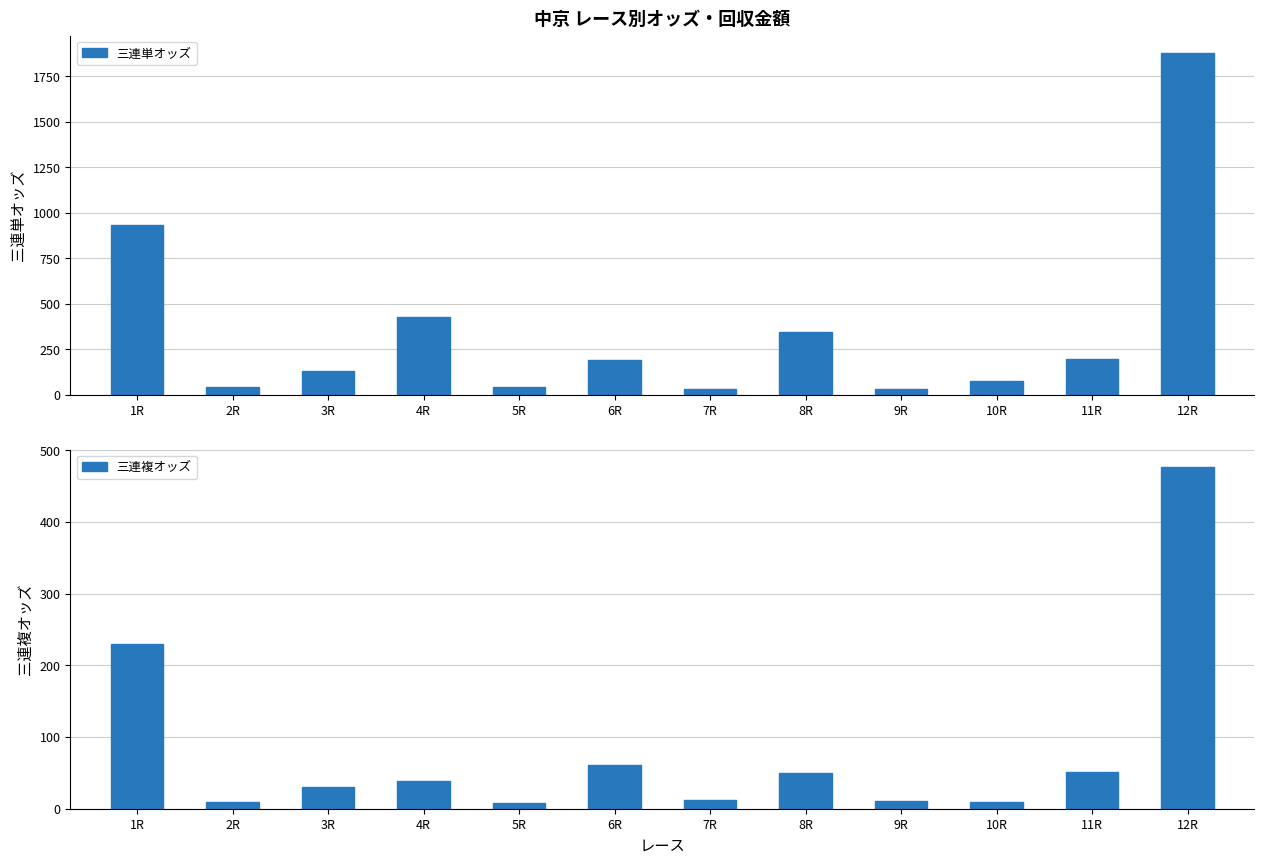

What is the approximate value of 三連単オッズ at 10R?

74.6